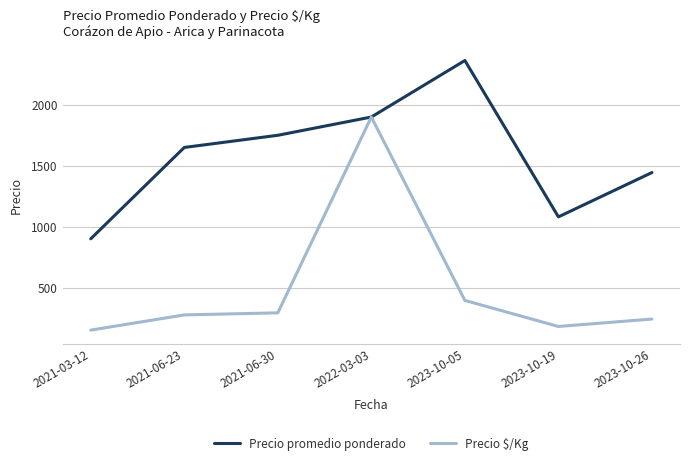

At which label is Precio $/Kg closest to 1025?

2023-10-05